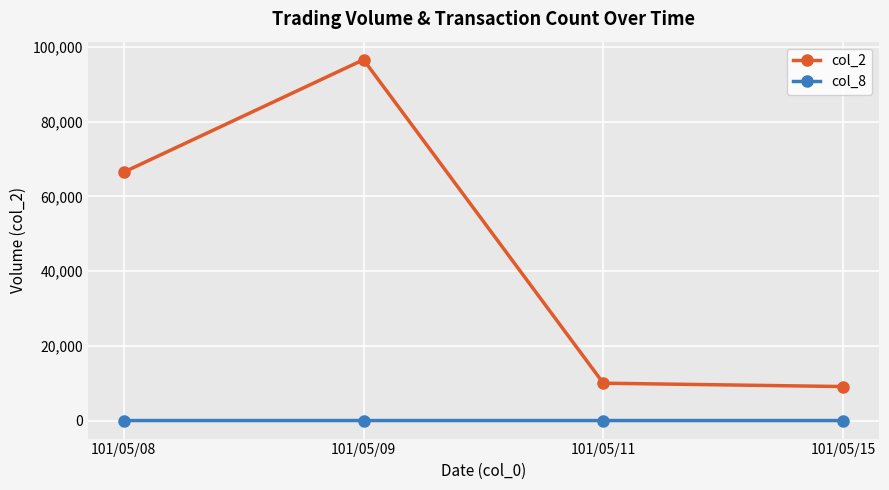

Which series has the widest spread of values?

col_2